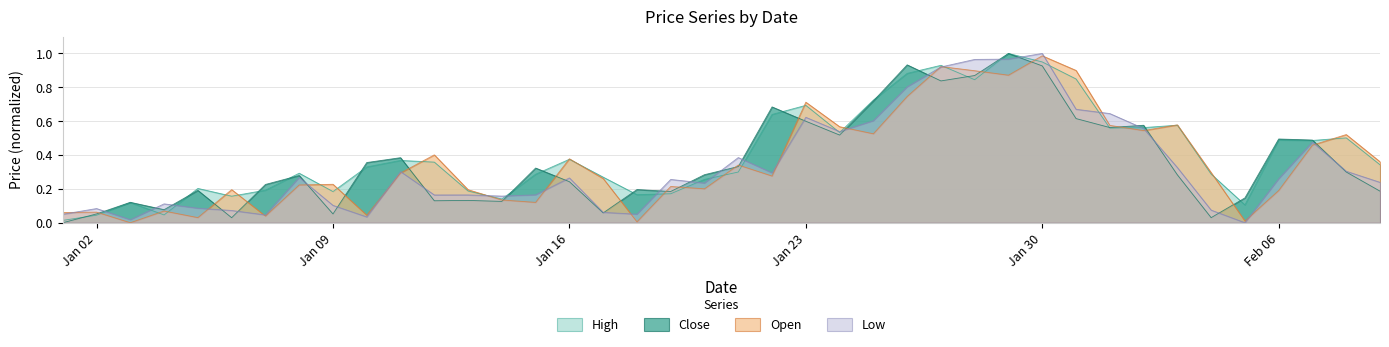

Where is the first local maximum for Low?

Jan 02